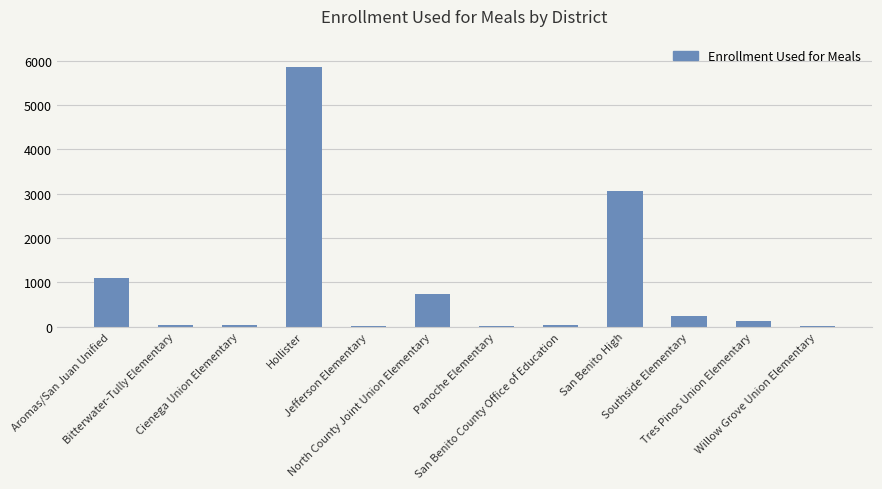

What is the greatest value displayed?

5856